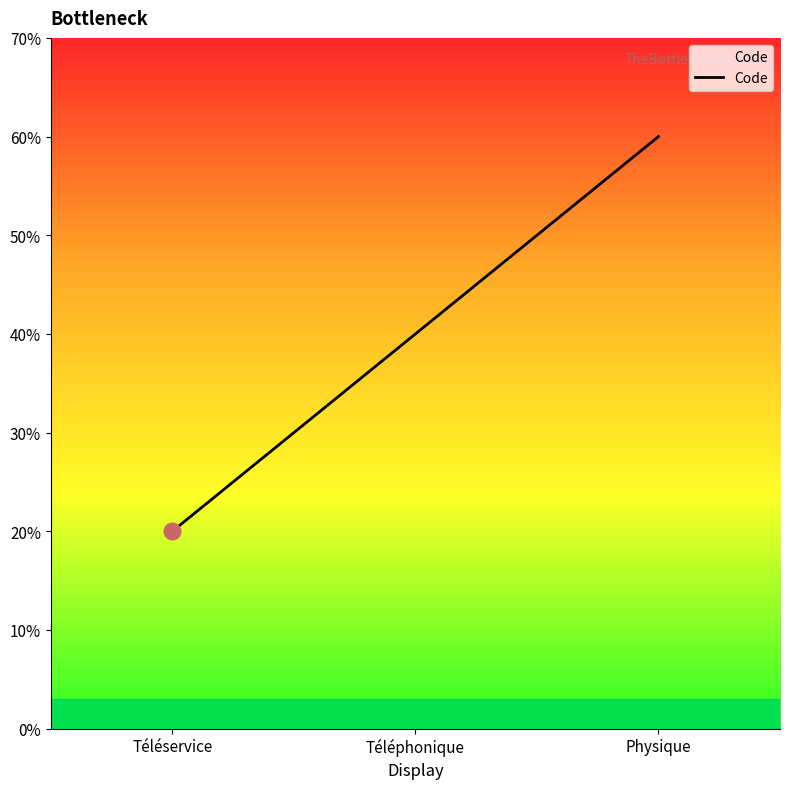

At which category does the chart reach its peak across all series?

Physique